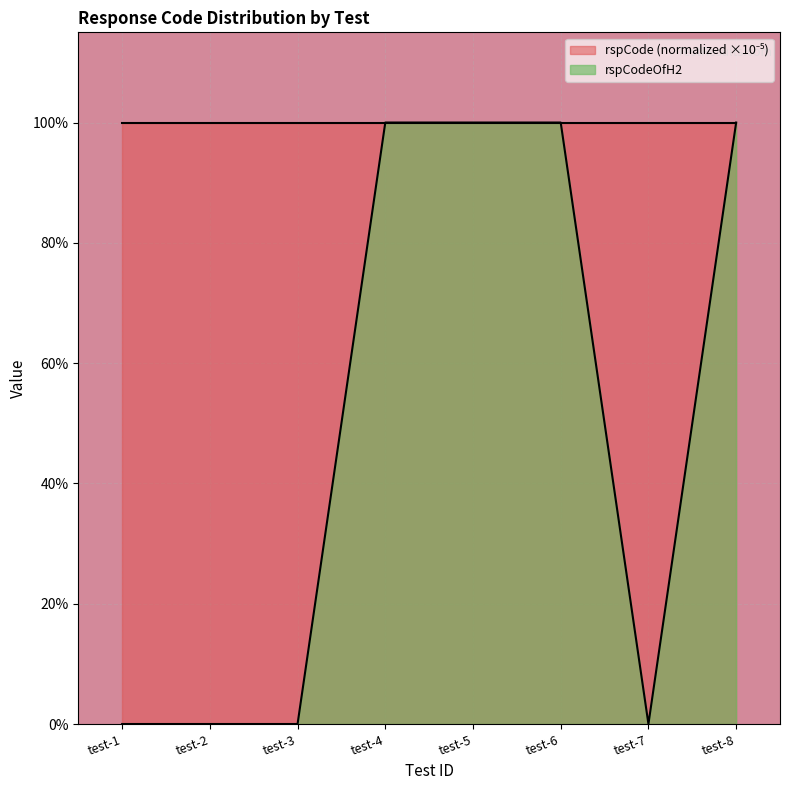

Rank the categories by value from lowest to highest.

test-1, test-2, test-3, test-7, test-4, test-5, test-6, test-8